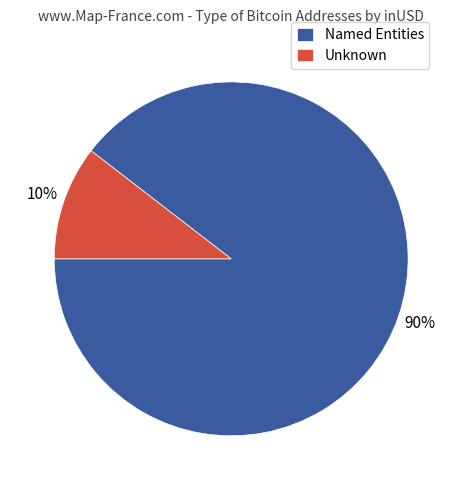

What is the largest slice in the pie chart?

Named Entities